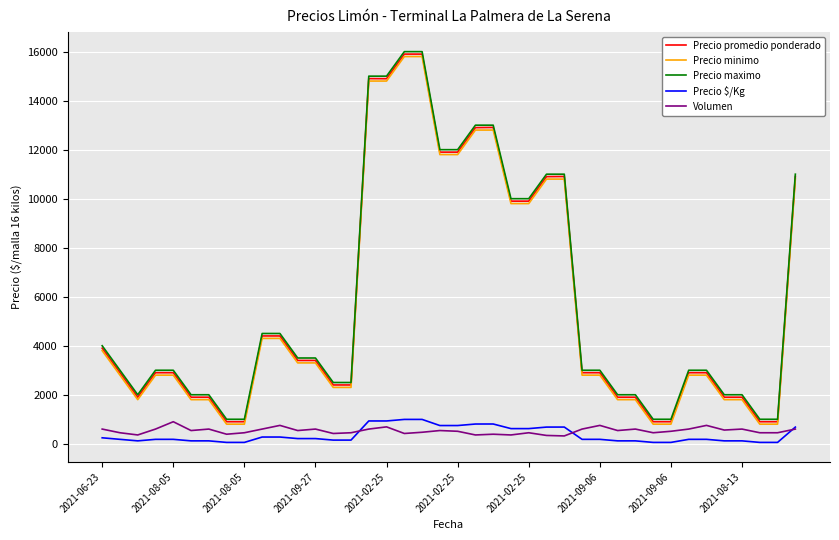

True or false: Volumen and Precio promedio ponderado cross at least once.

False